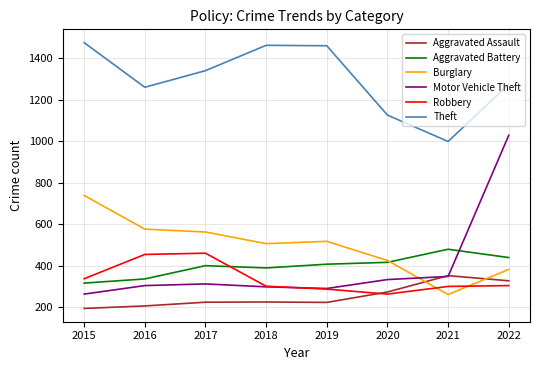

How many interior local valleys does the Theft series have?

2